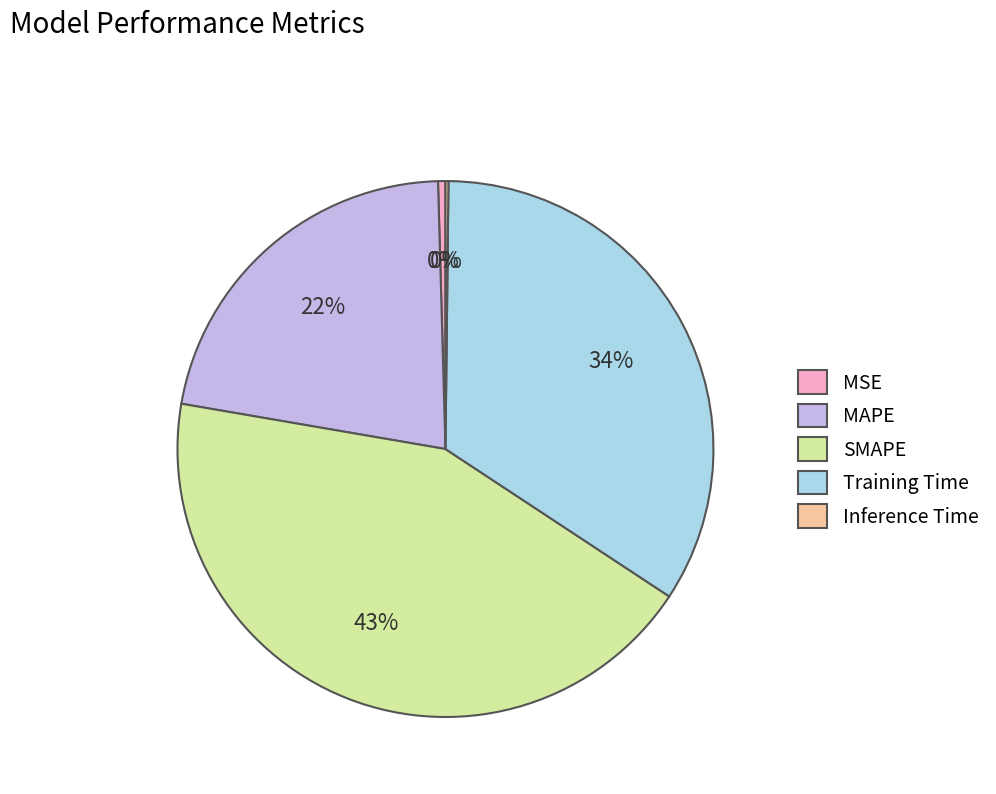

Combined, do Training Time and MSE account for over 50%?

No